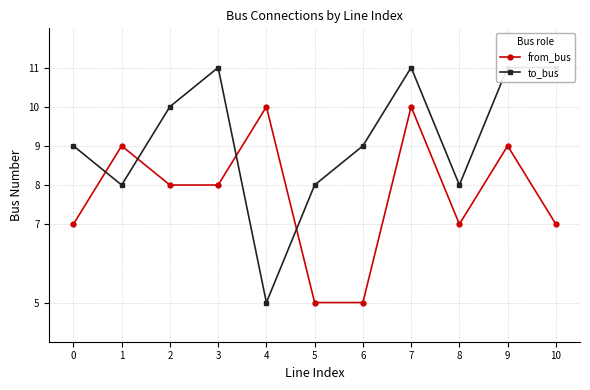

Which series has the largest total across all categories?

to_bus